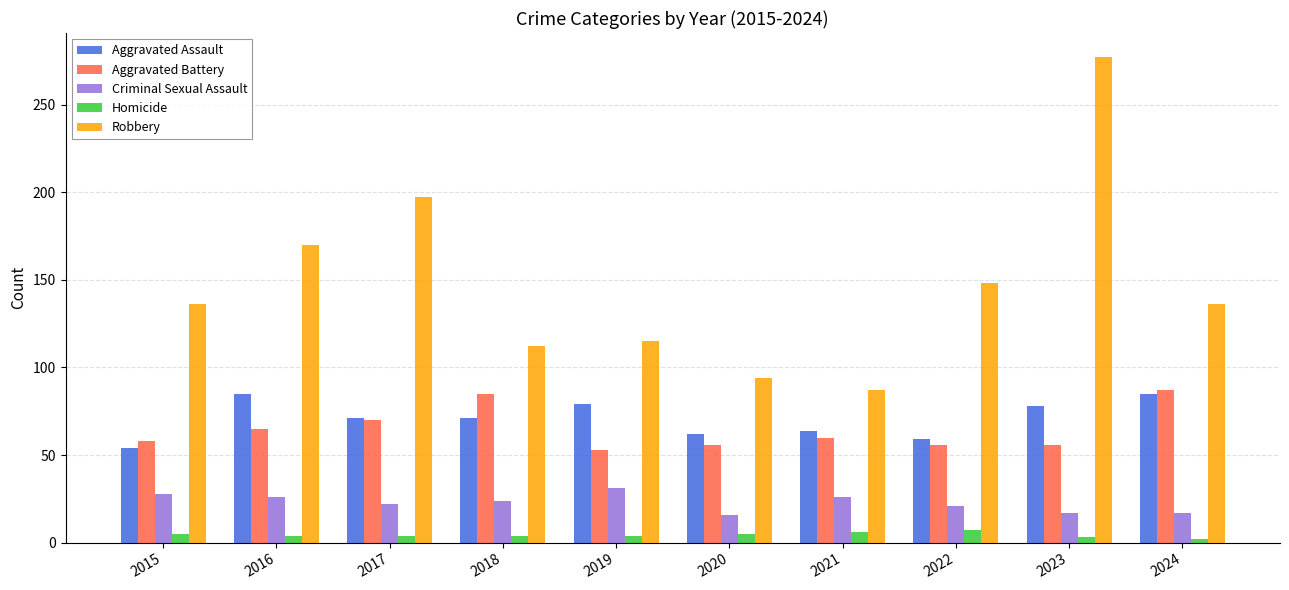

What is the total value across all series at 2021?

243